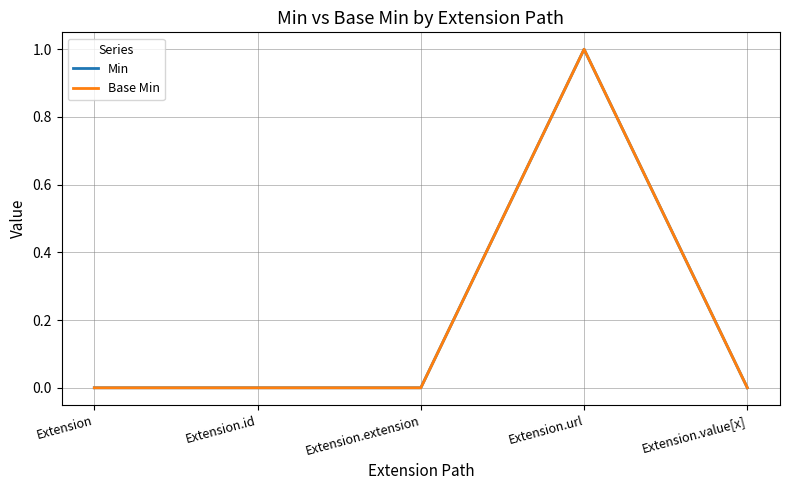

At how many categories does at least one series exceed 0?

1